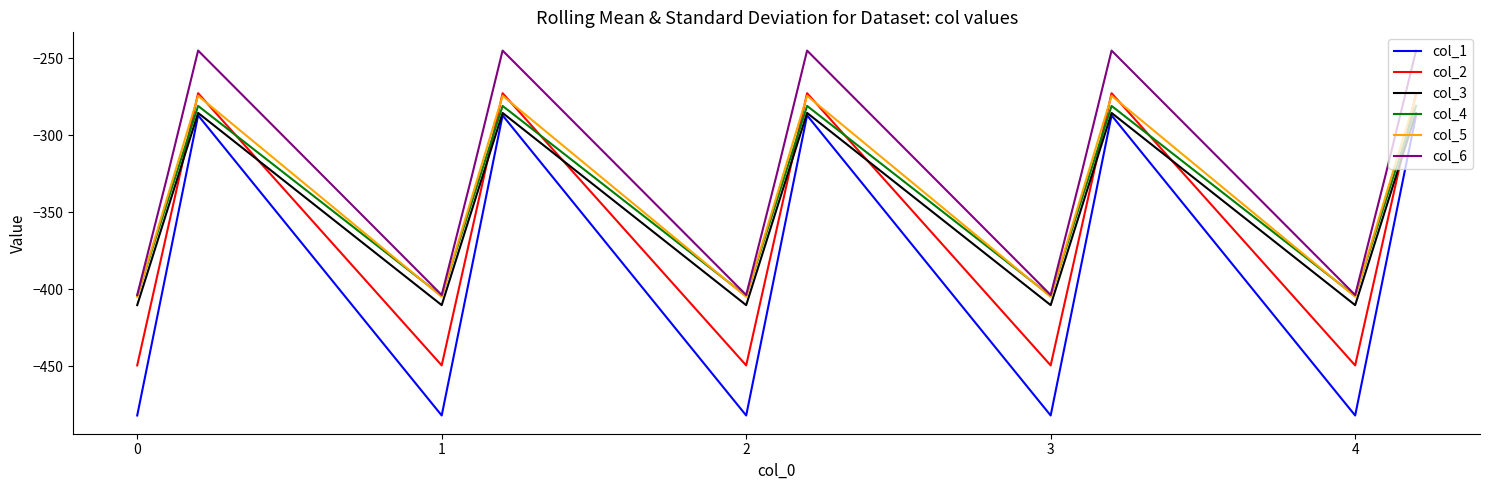

Which series has the largest total across all categories?

col_6